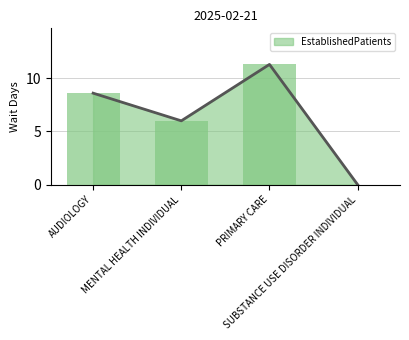

Where does the data first go above 8?

AUDIOLOGY